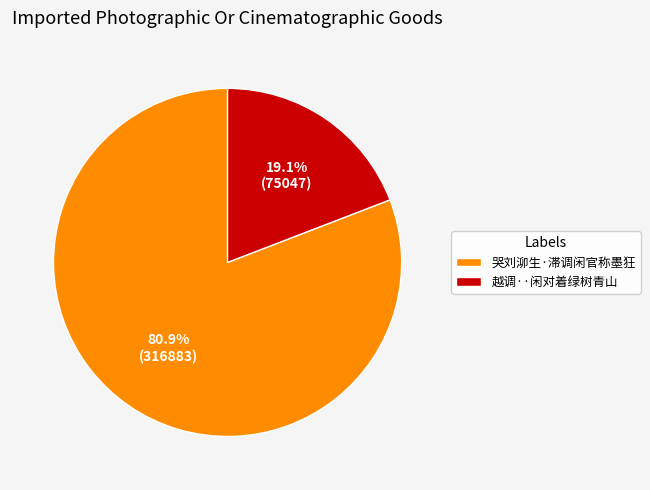

Rank the categories by value from lowest to highest.

越调··闲对着绿树青山, 哭刘泖生·滞调闲官称墨狂